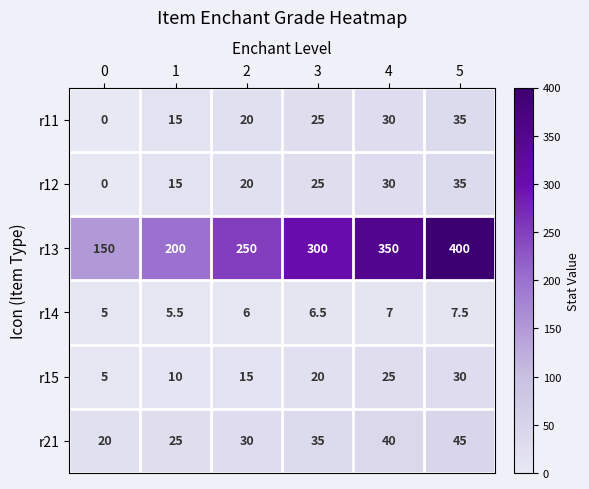

What is the spread (max minus min) of values at 4?

343.0